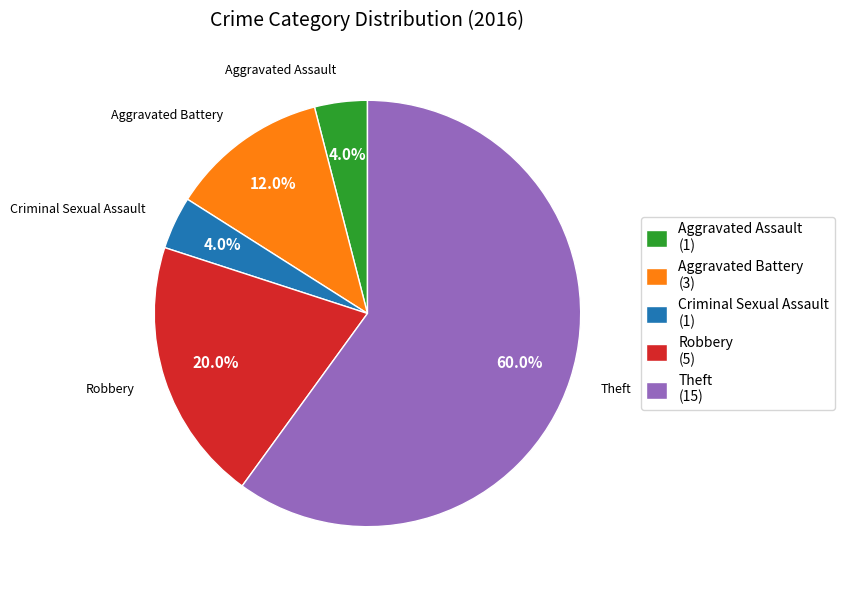

How many slices are in this pie chart?

5